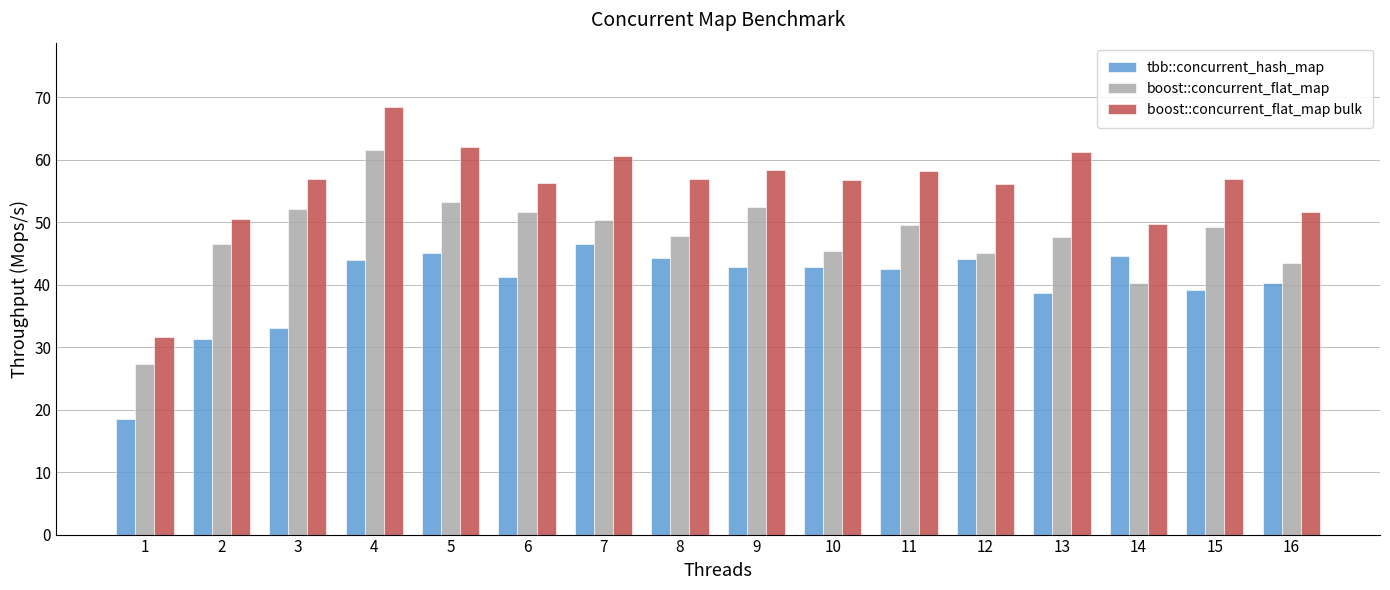

What is the total value across all series at 4?

173.9